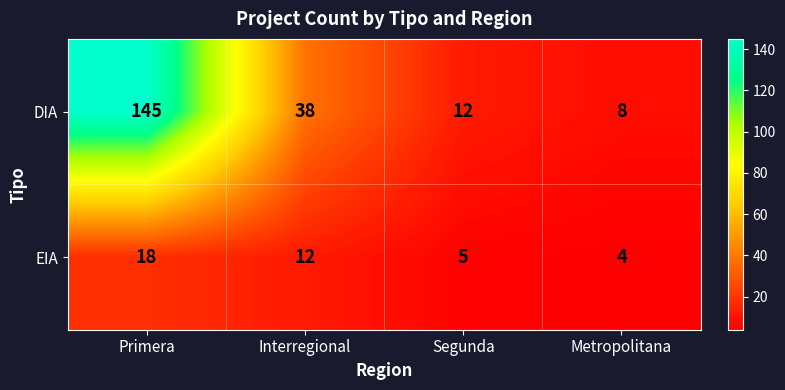

What is the smallest value displayed?

4